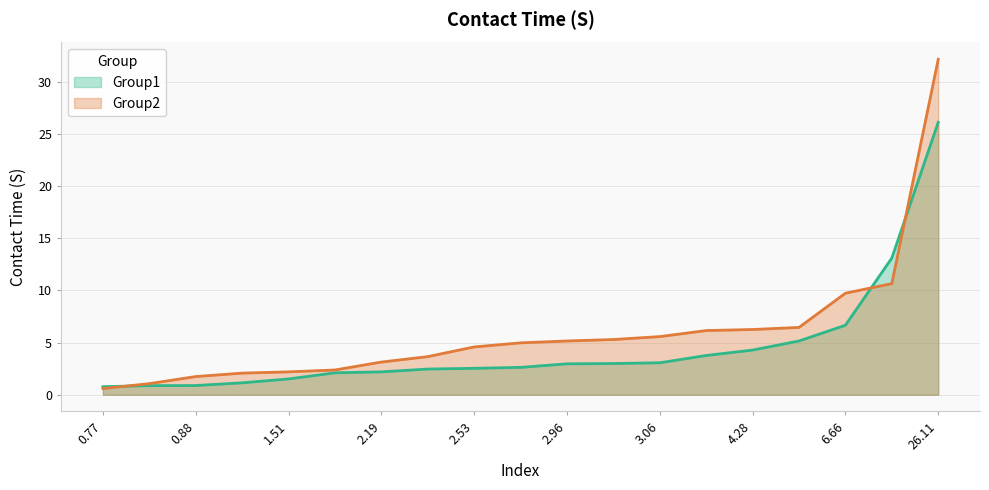

What is the label of the 2nd point from the right?

13.1